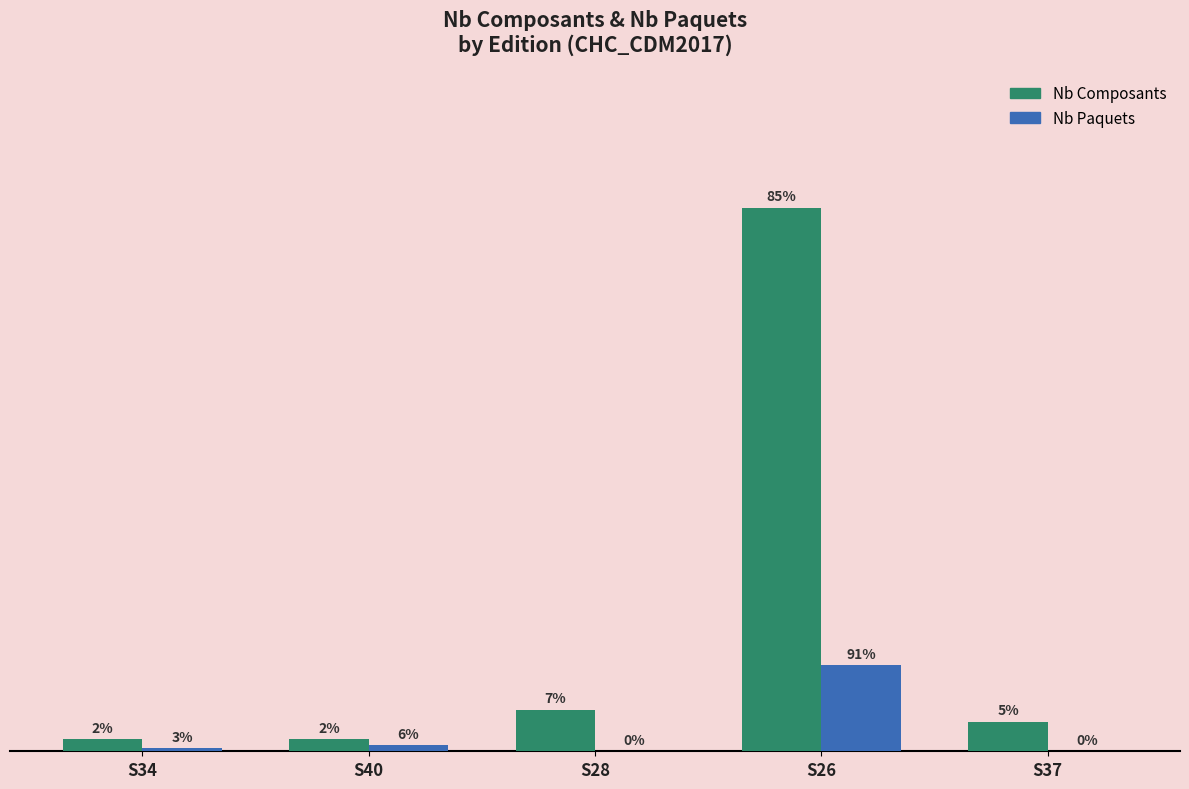

What position from the left is S40?

2